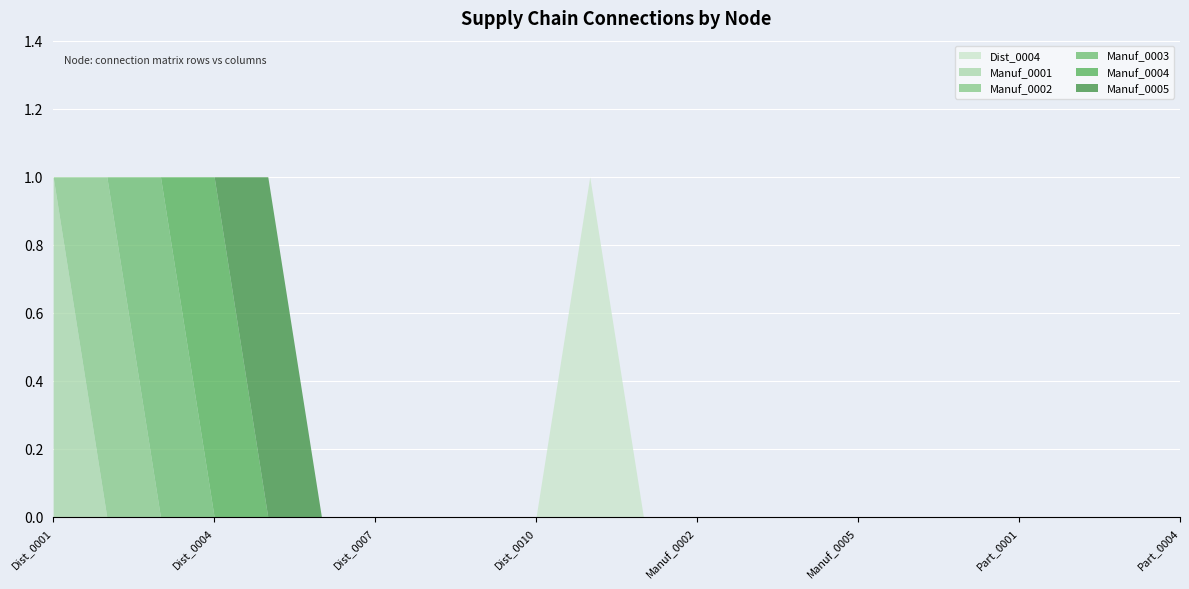

True or false: Manuf_0002 and Dist_0004 cross at least once.

False